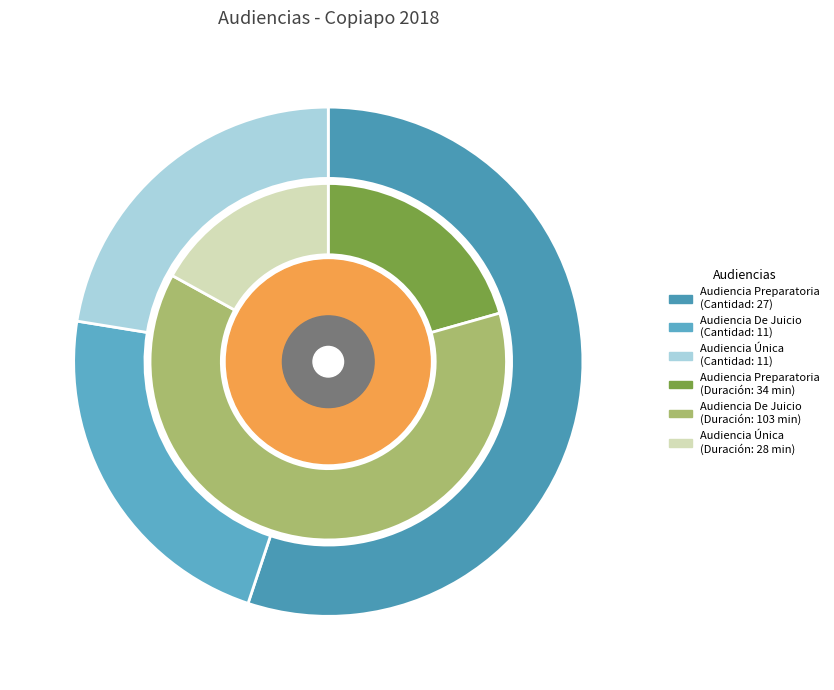

To the nearest percent, what is the difference between the Audiencia De Juicio and Audiencia Preparatoria slice percentages?

33%